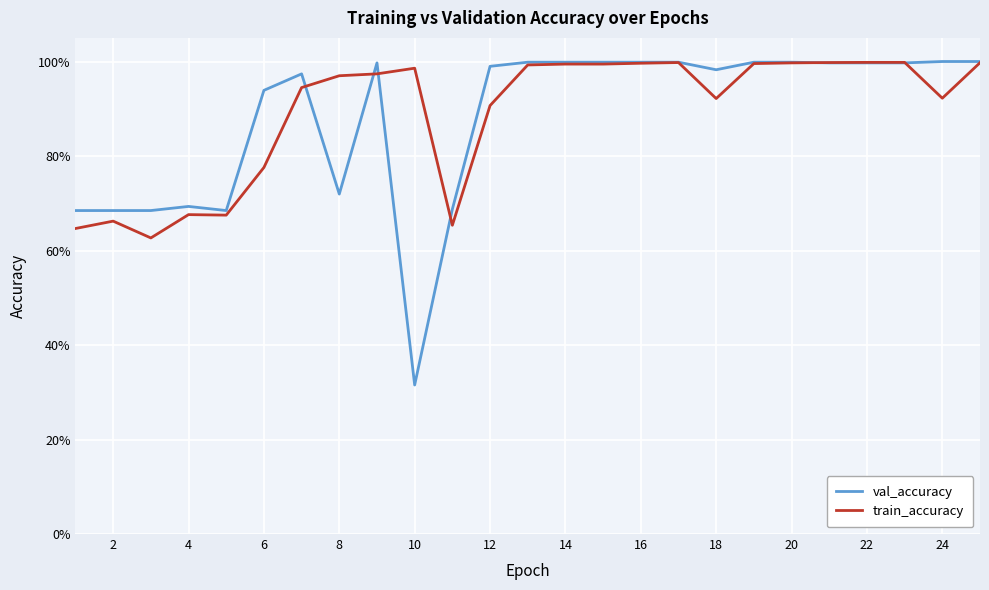

What is the sum of all val_accuracy values?

22.0